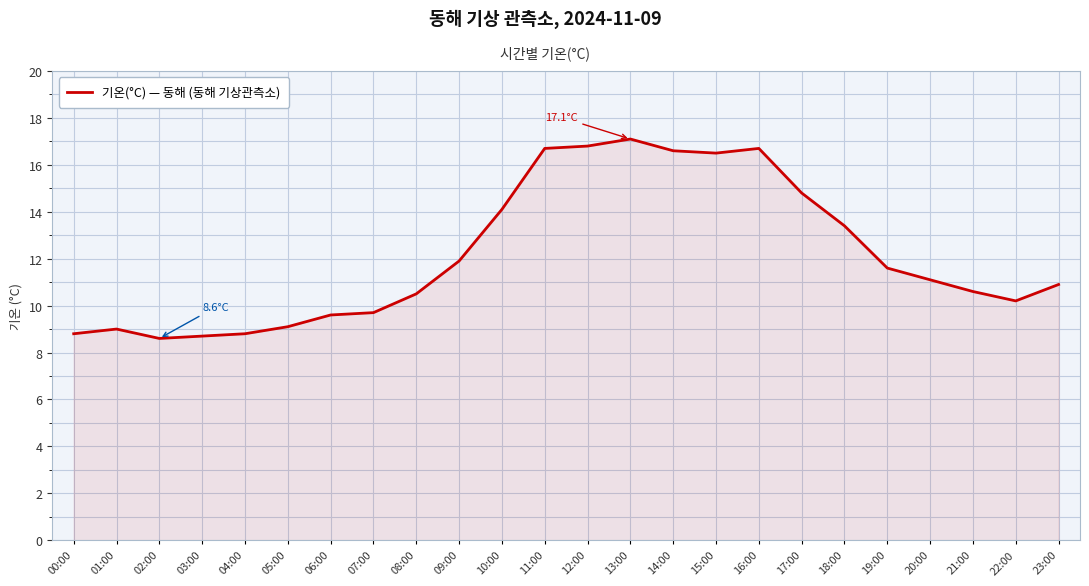

Count the number of categories in the chart.

24